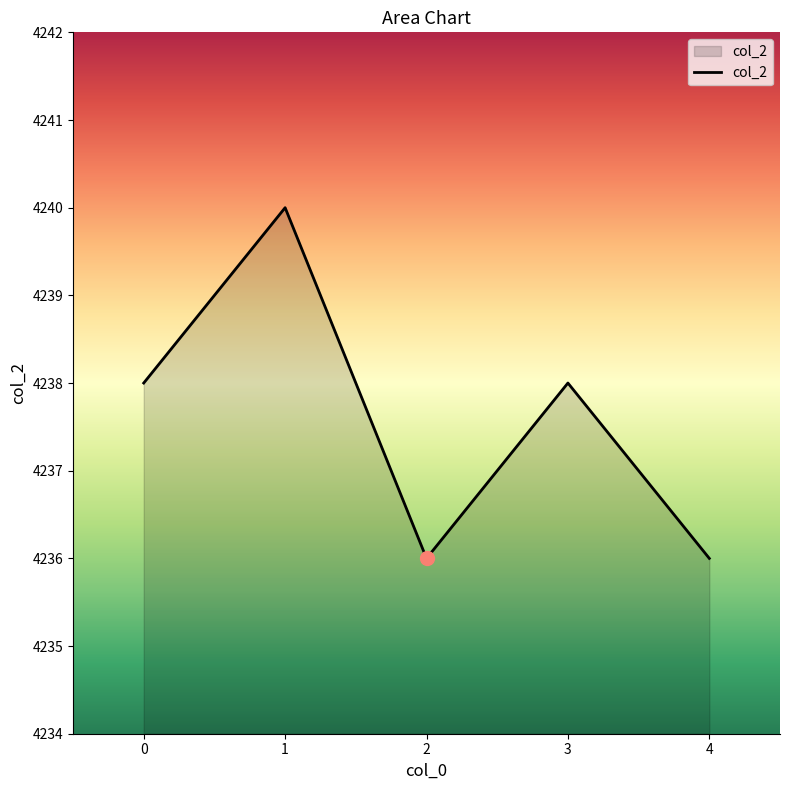

What is the maximum value shown in the chart?

4240